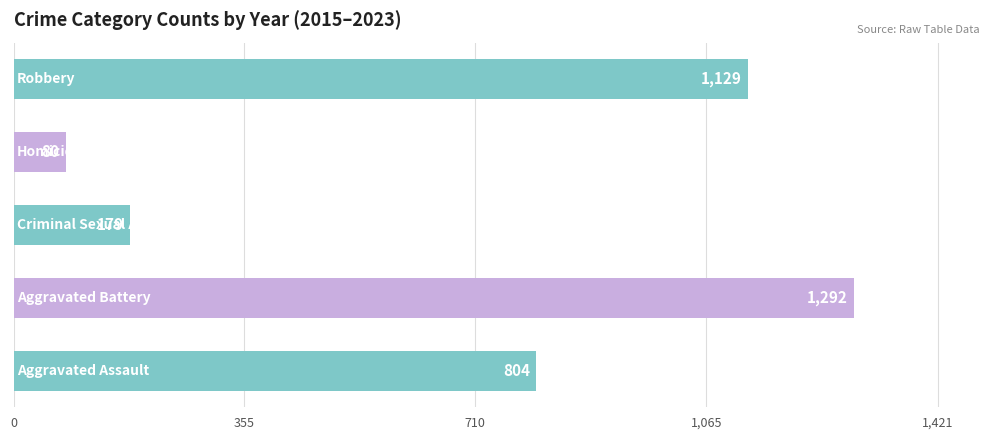

What is the maximum value shown in the chart?

1292